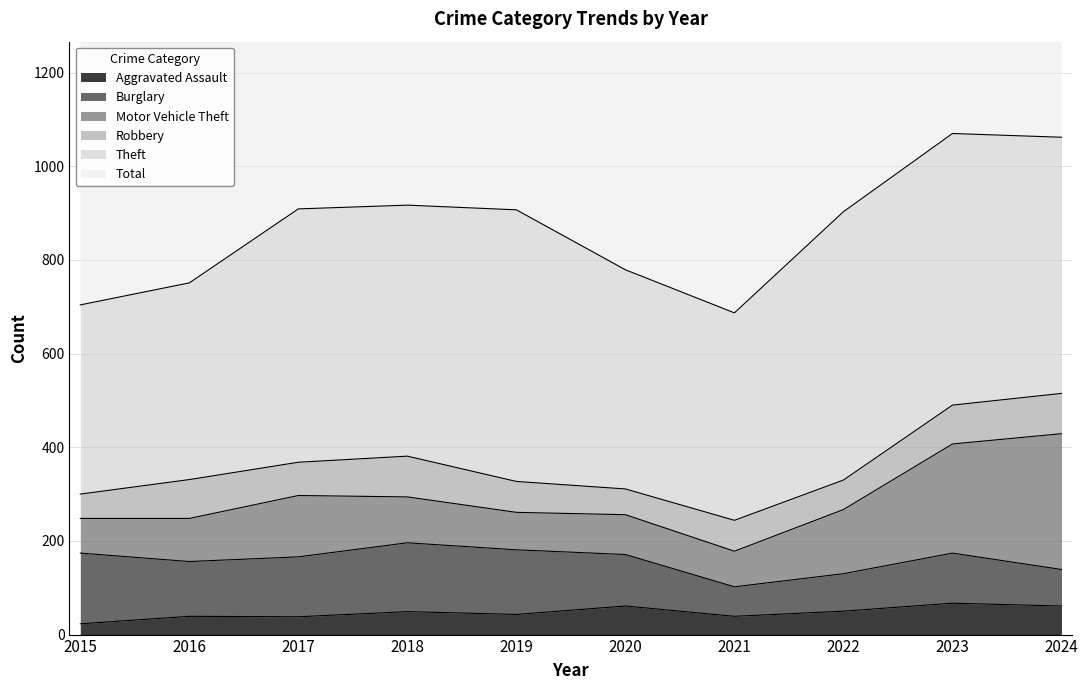

How many lines are shown in the chart?

6